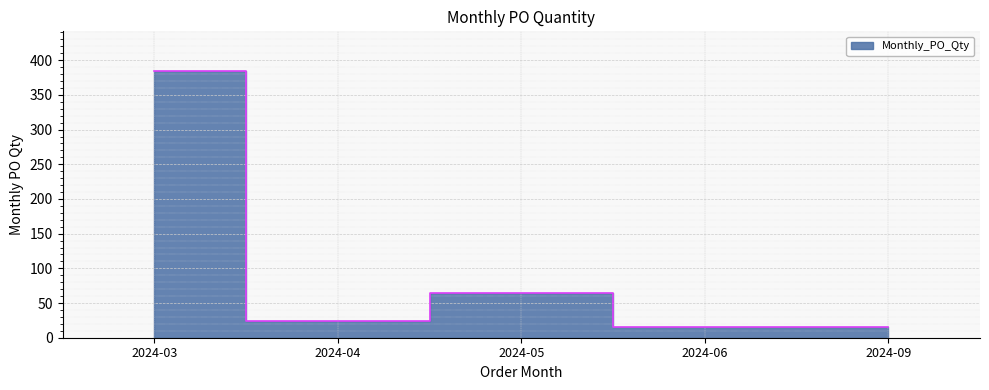

How many categories are shown in the chart?

5